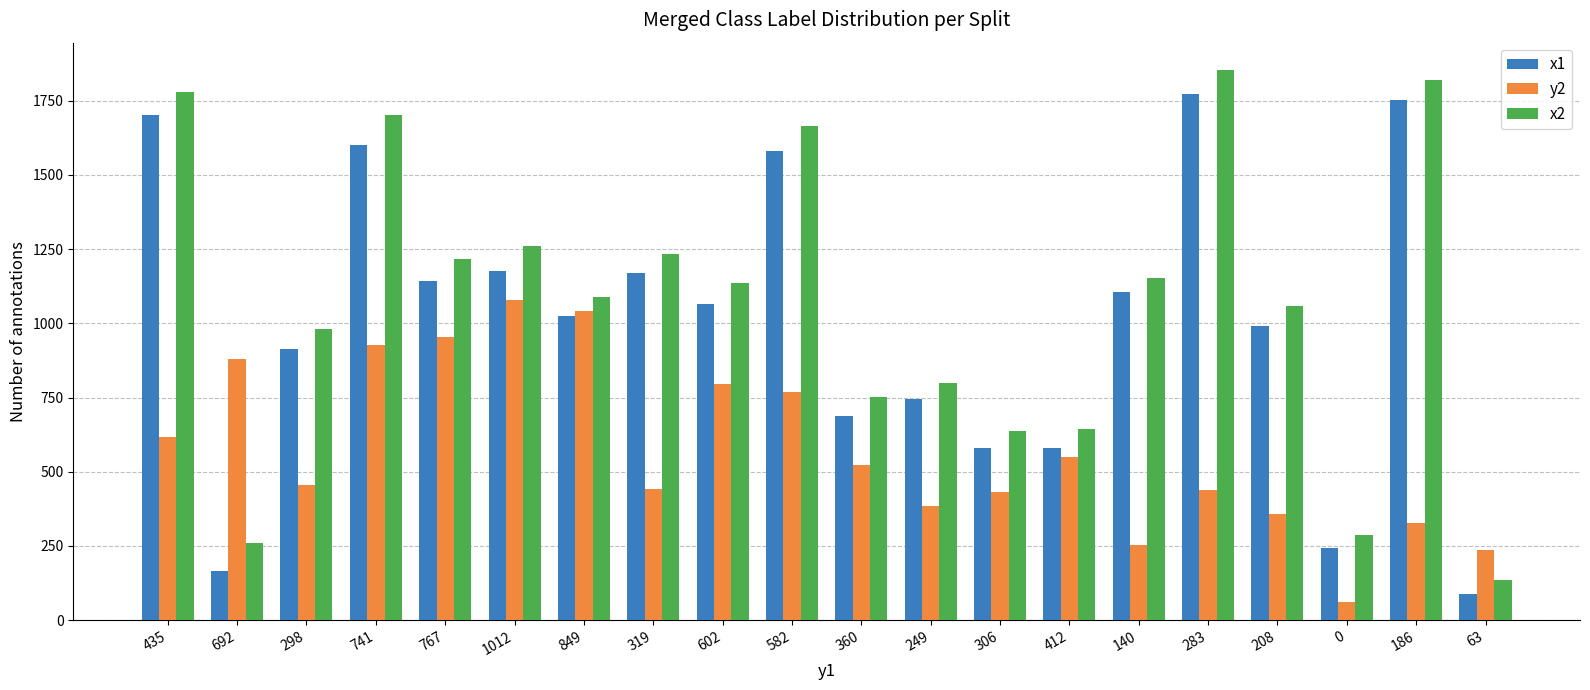

What is the difference between the highest and lowest values at 1012?

181